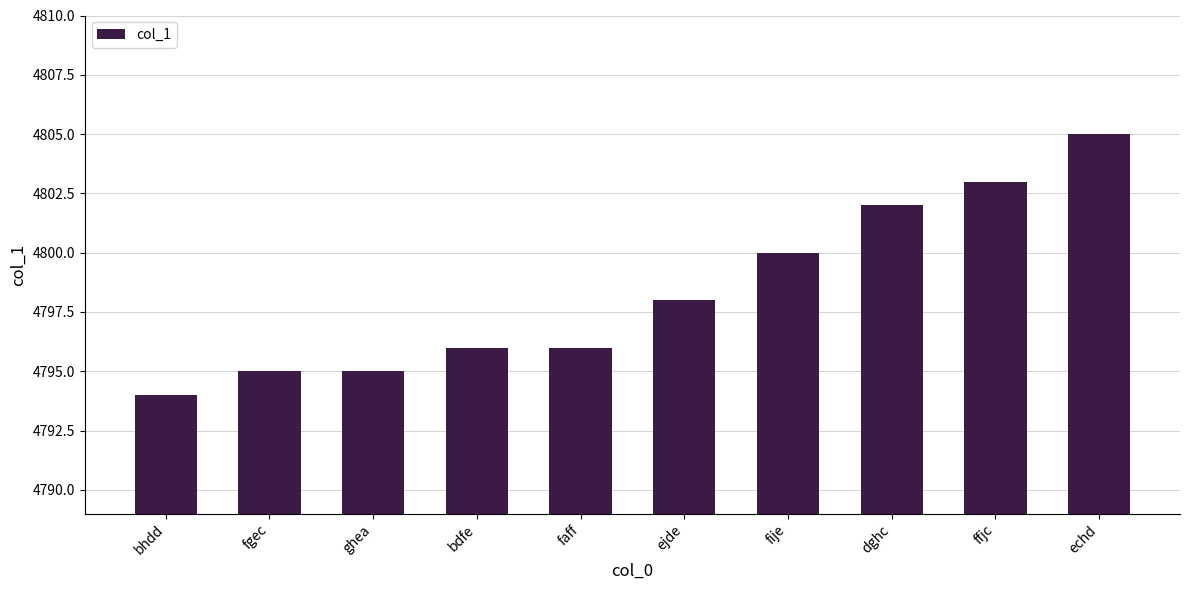

What position from the left is ffjc?

9